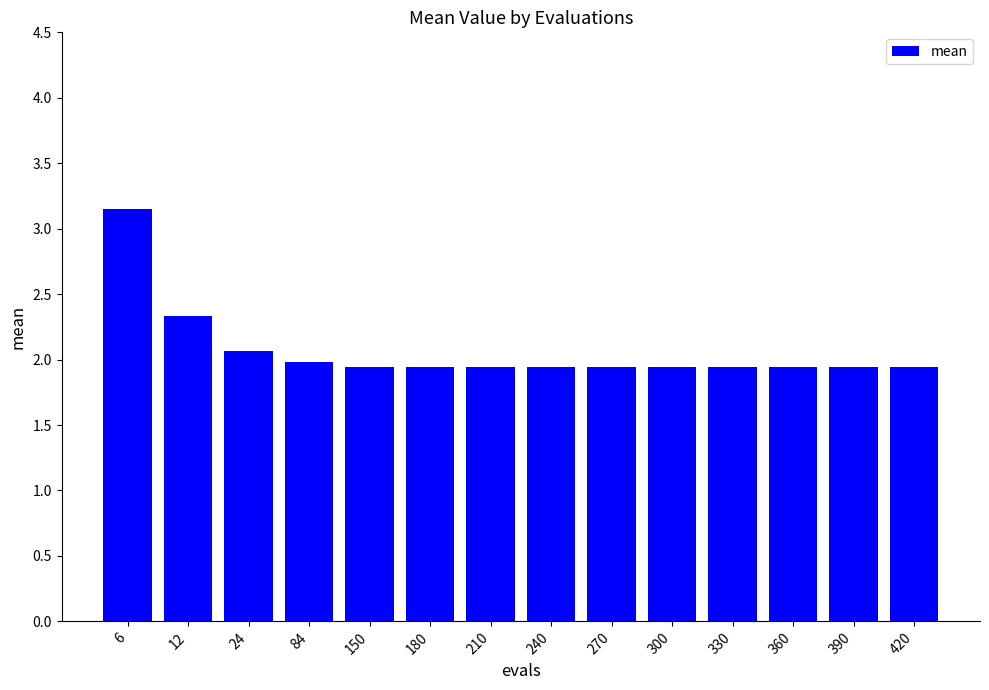

What is the smallest value displayed?

1.9